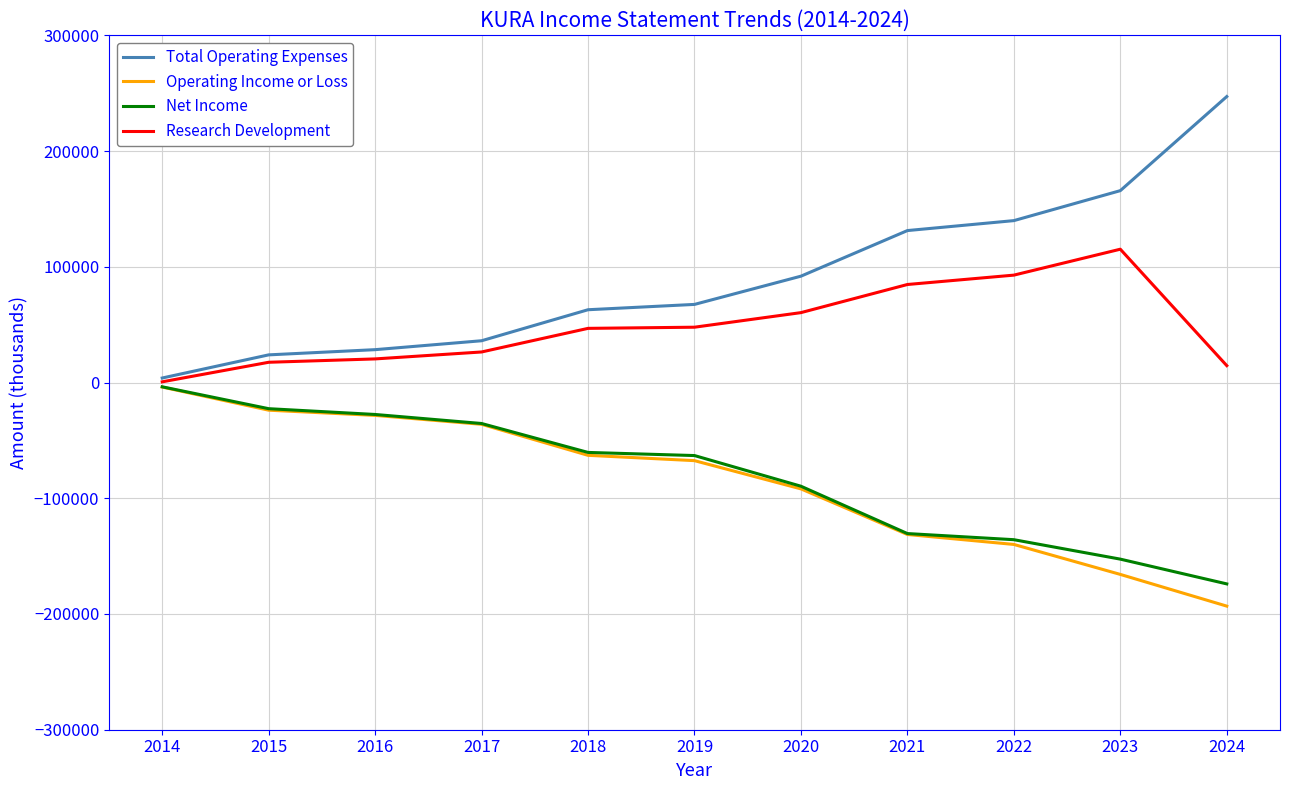

The value of Operating Income or Loss at 2021 is -131300. True or false?

True